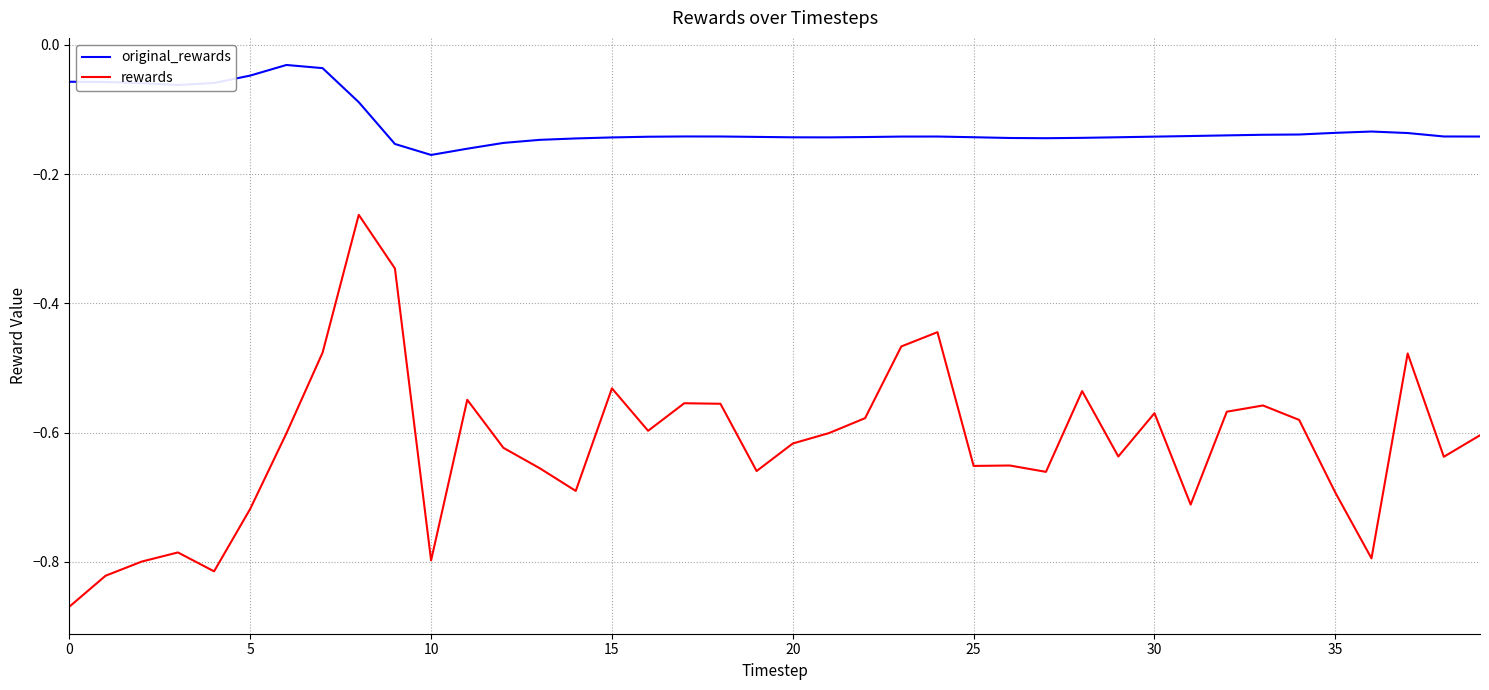

True or false: original_rewards and rewards intersect in this chart.

False